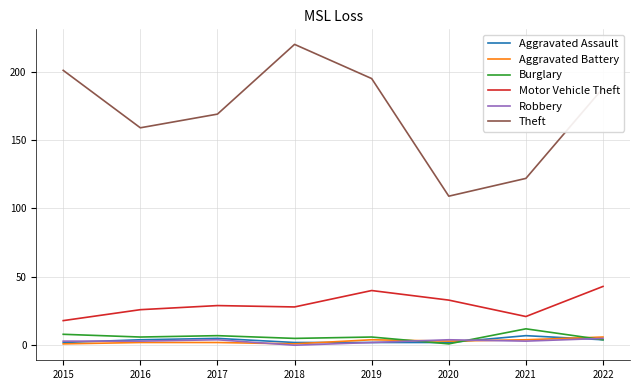

Which series changed the most between 2019 and 2021?

Theft